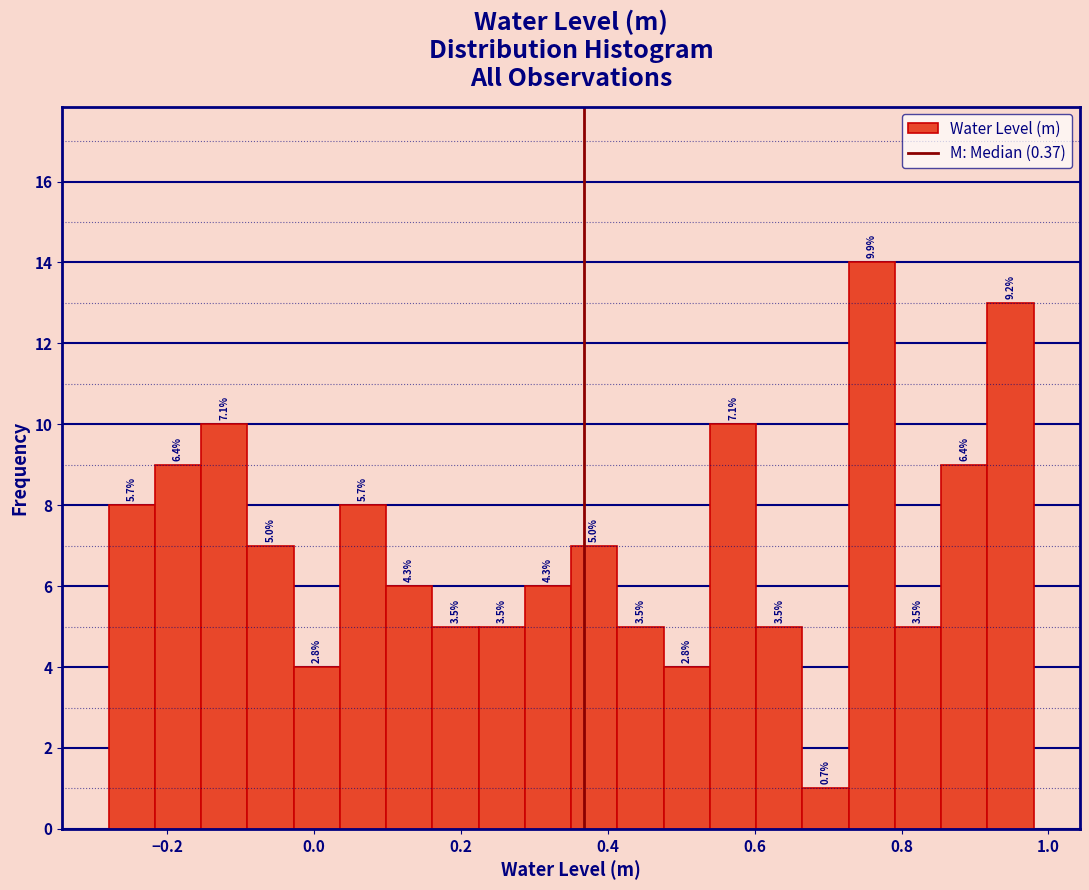

Read against the x-axis, roughly where is the centre of the tallest bar?

0.76